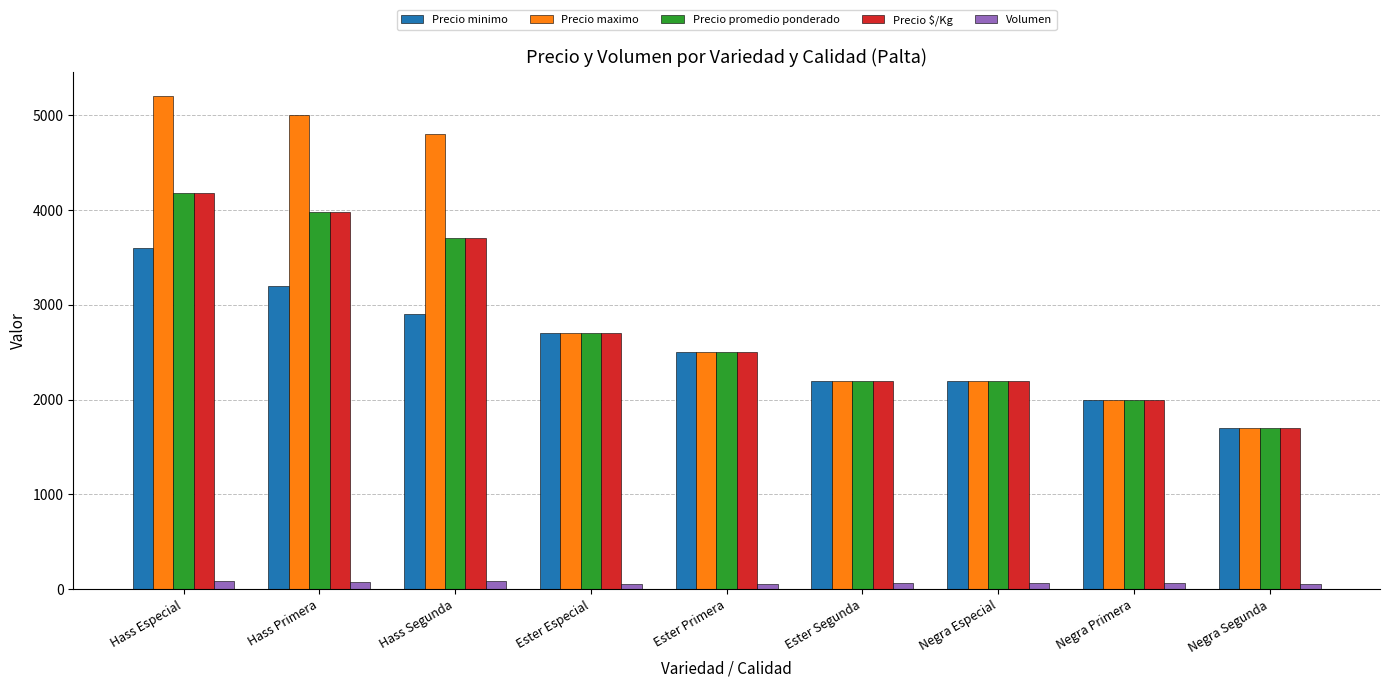

How many series are shown in this chart?

5